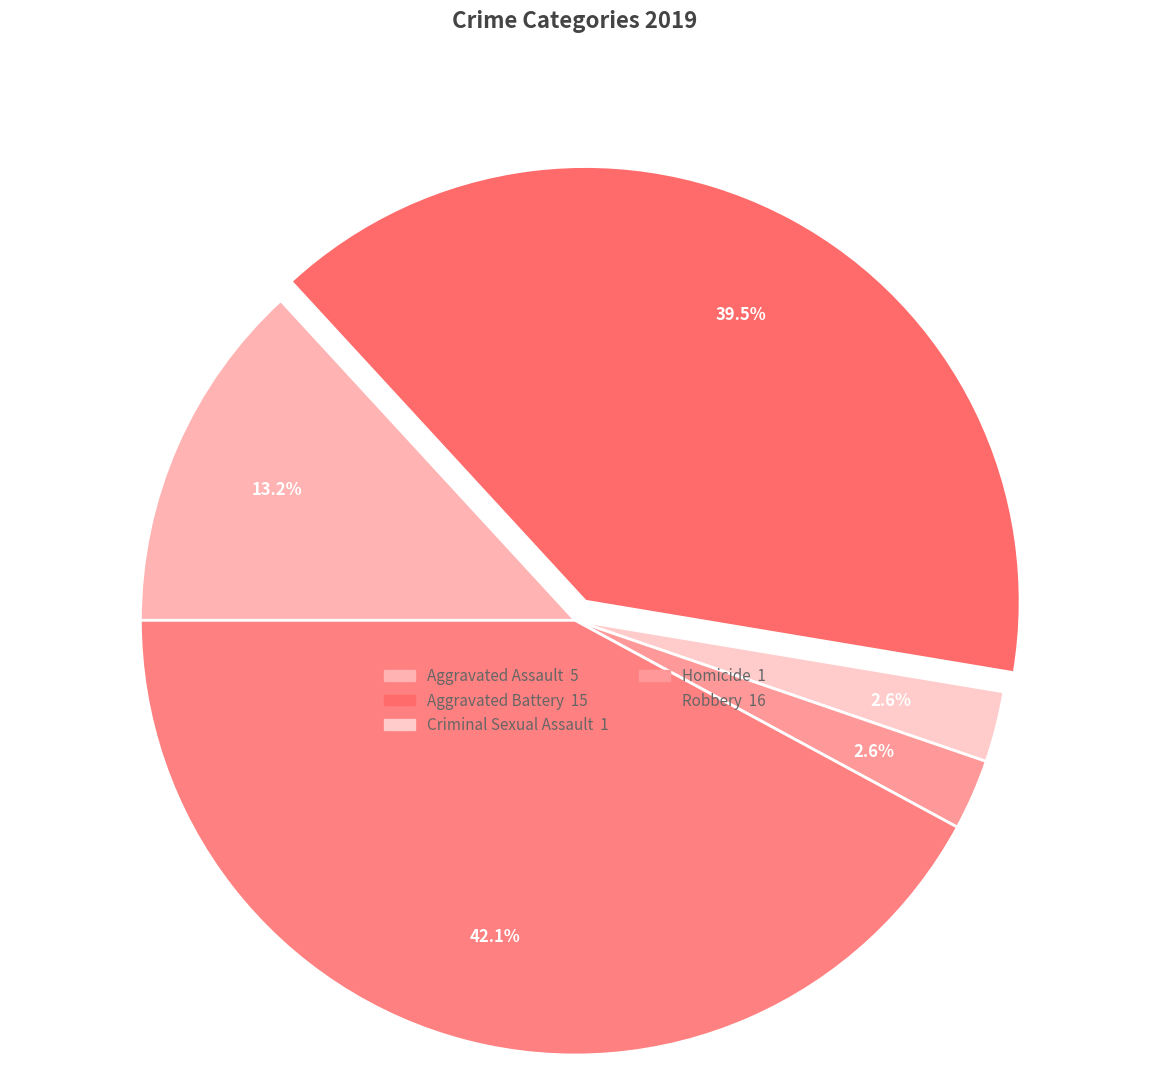

How many segments does this pie chart have?

5